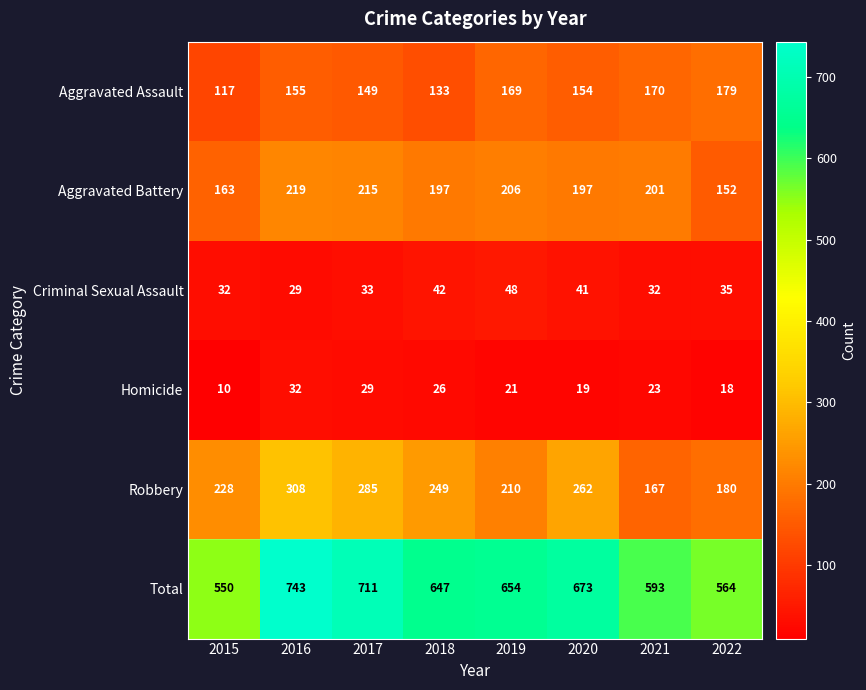

Where is Robbery nearest to the value 237?

2015